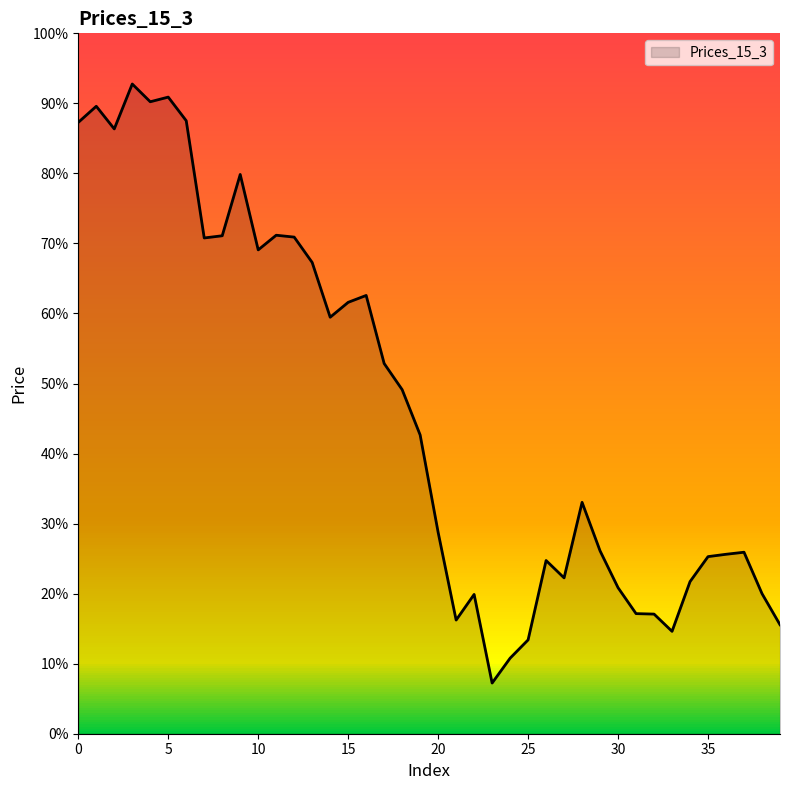

How many interior local valleys (lower than both neighbors) does the data have?

9